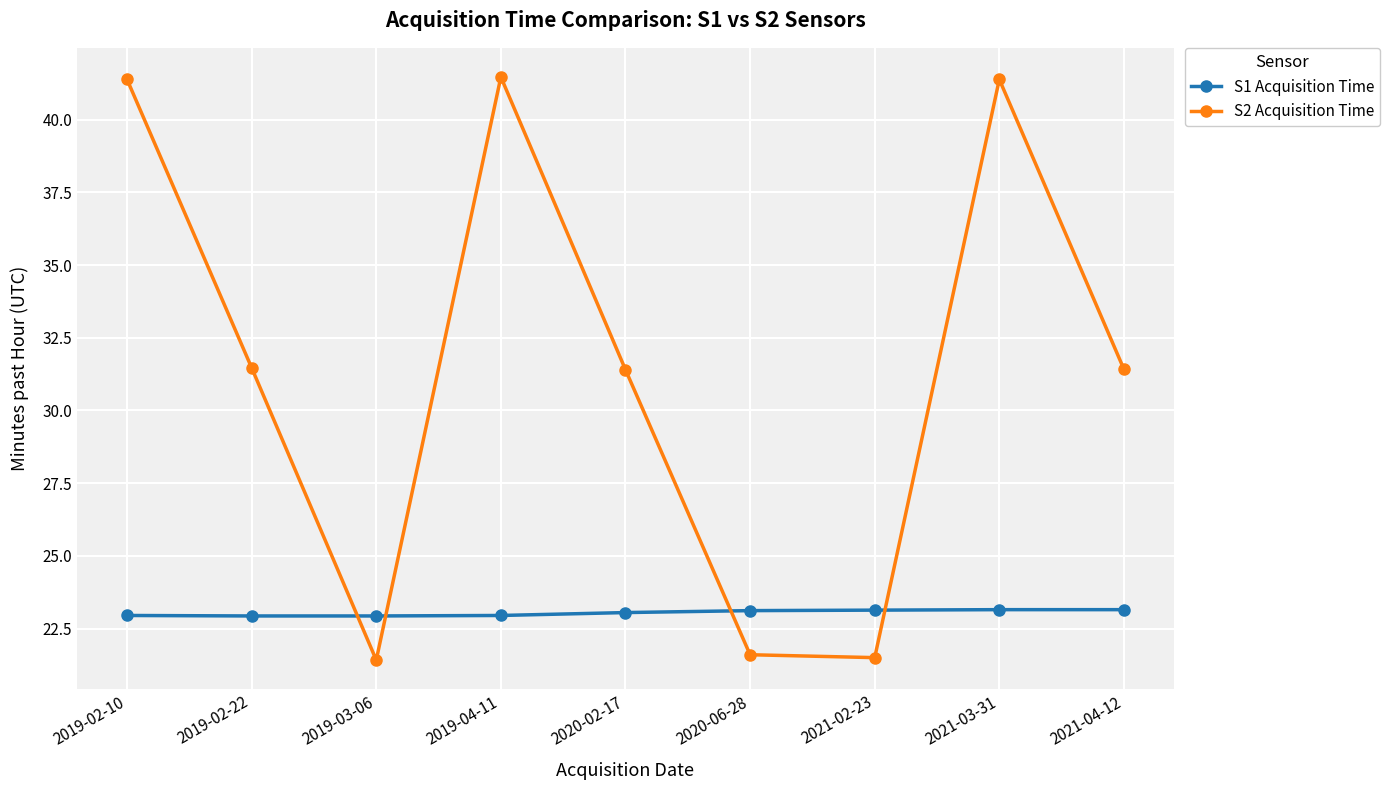

How many intersections are there between S2 Acquisition Time and S1 Acquisition Time?

4